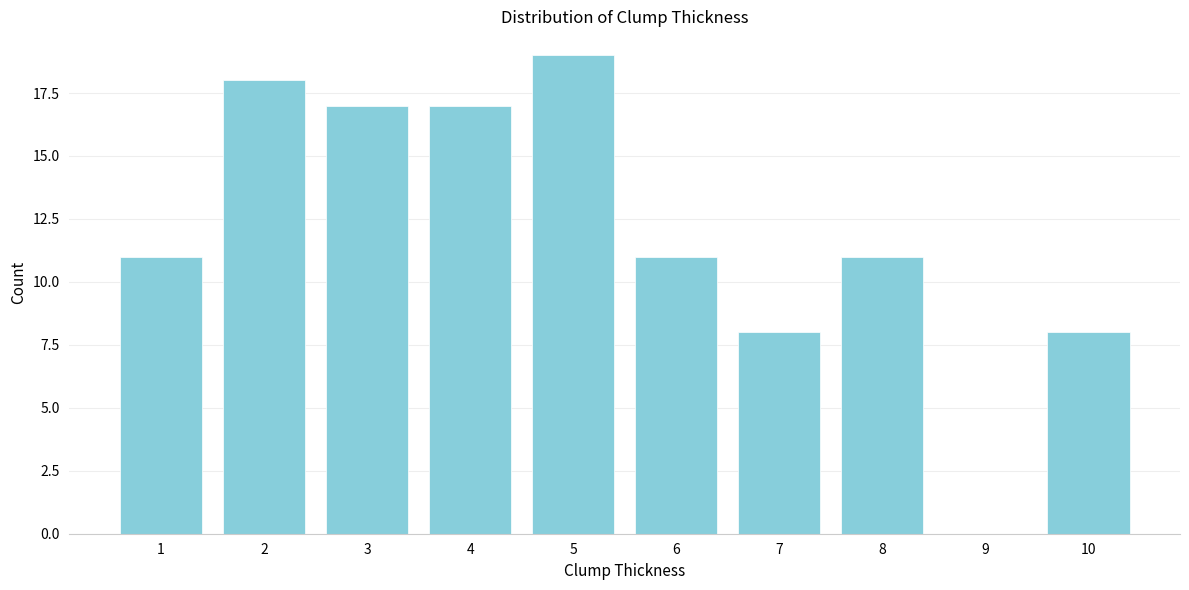

Reading left to right, extract all data points from this chart.

1=11	2=18	3=17	4=17	5=19	6=11	7=8	8=11	9=0	10=8